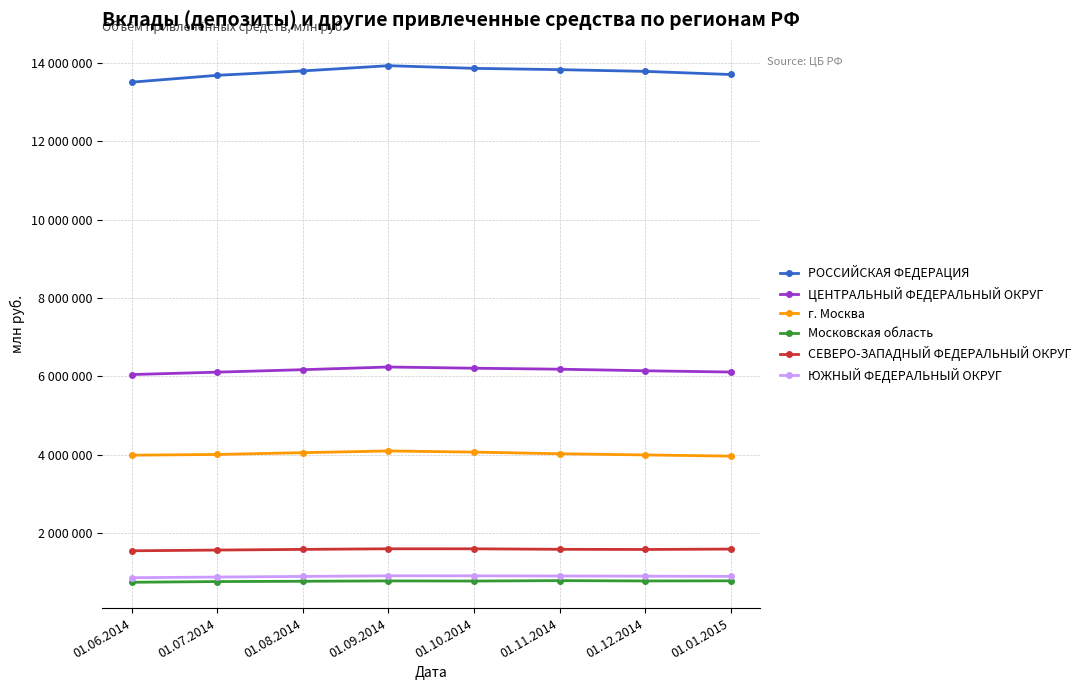

List the labels in order of ЦЕНТРАЛЬНЫЙ ФЕДЕРАЛЬНЫЙ ОКРУГ value, smallest first.

01.06.2014, 01.07.2014, 01.01.2015, 01.12.2014, 01.08.2014, 01.11.2014, 01.10.2014, 01.09.2014